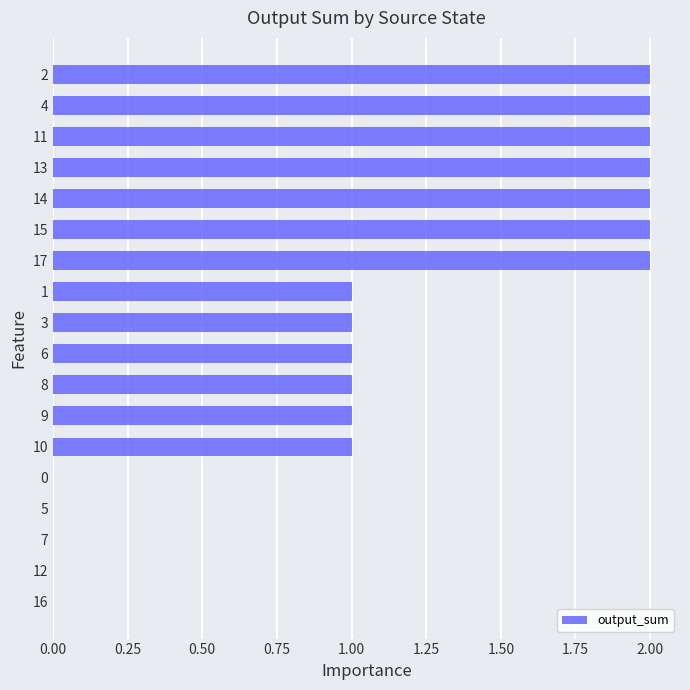

What is the sum of all values?

20